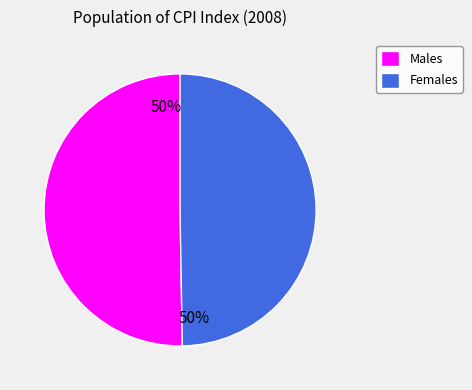

How many slices are in this pie chart?

2